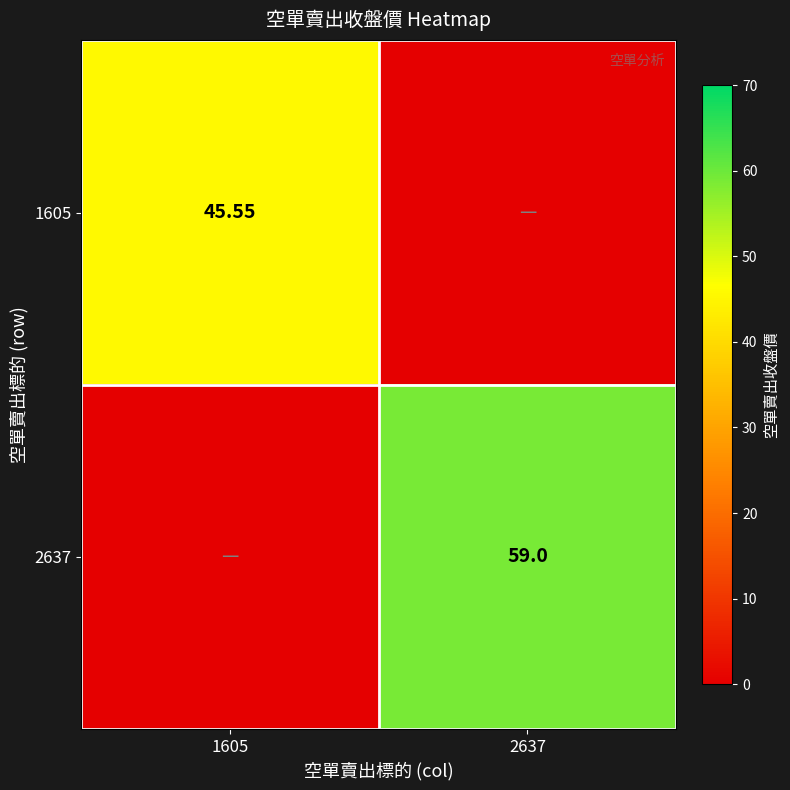

Count the number of categories in the chart.

2